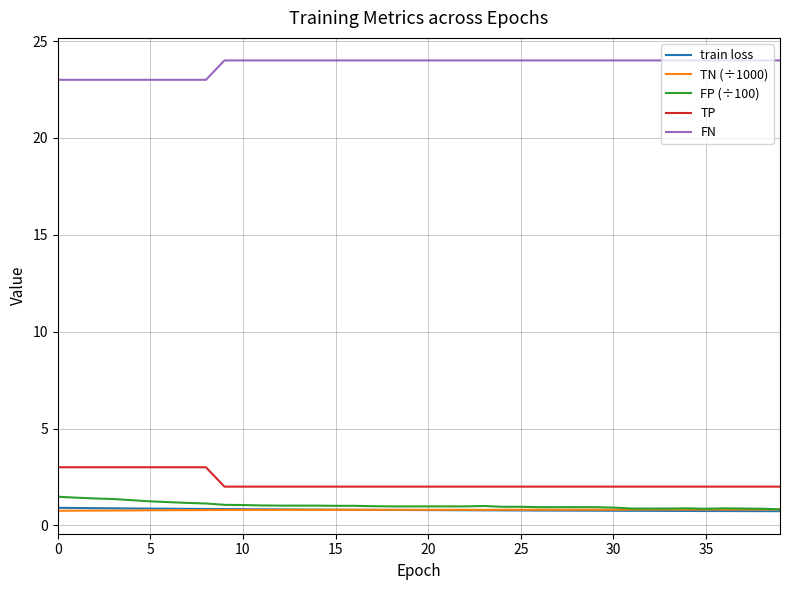

Which series has the largest total across all categories?

FN